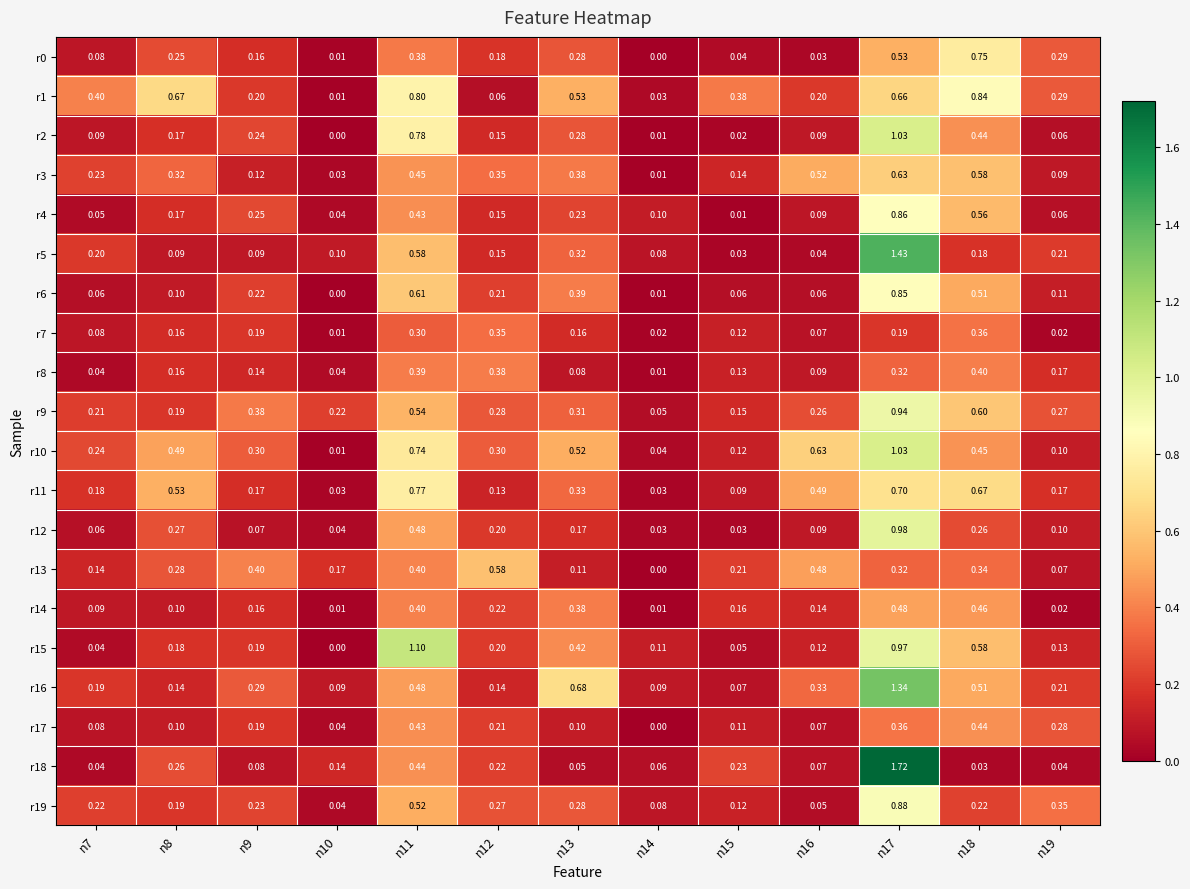

How many distinct data groups are displayed?

20